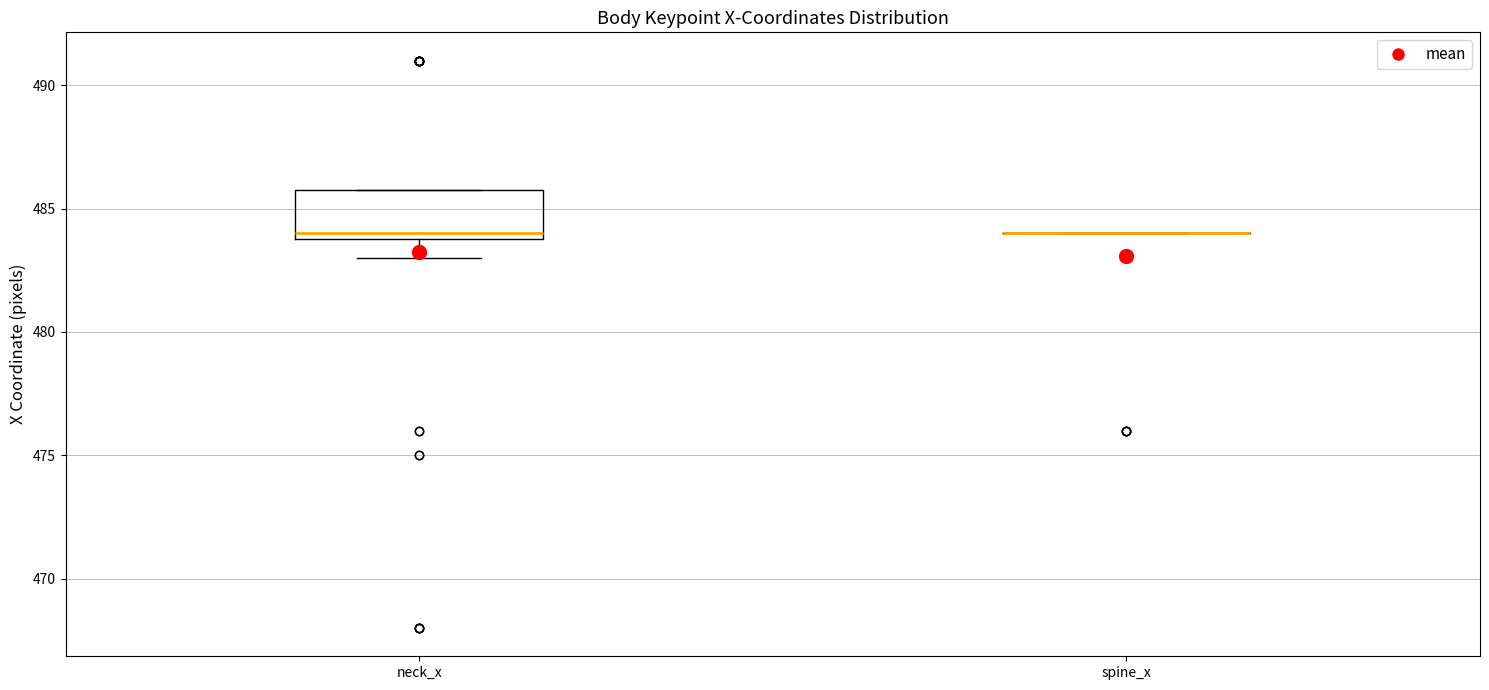

Which box is the tallest, from its lower edge to its upper edge?

neck_x